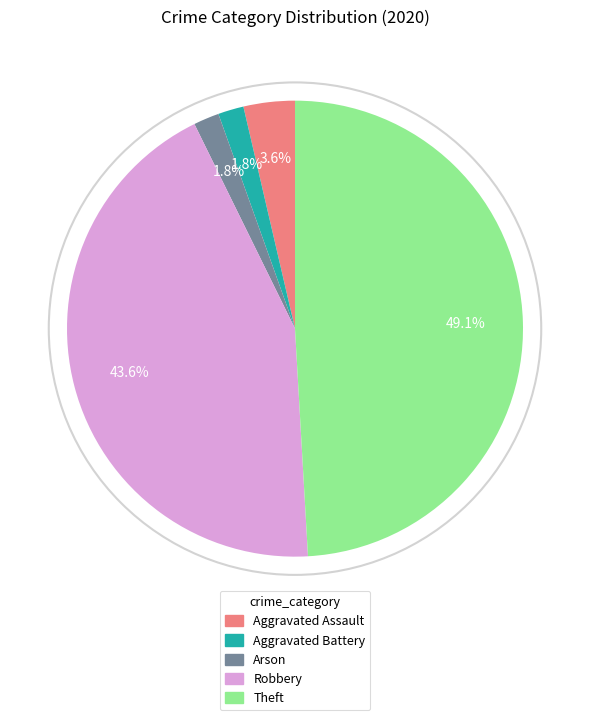

Does any single category account for the majority?

No